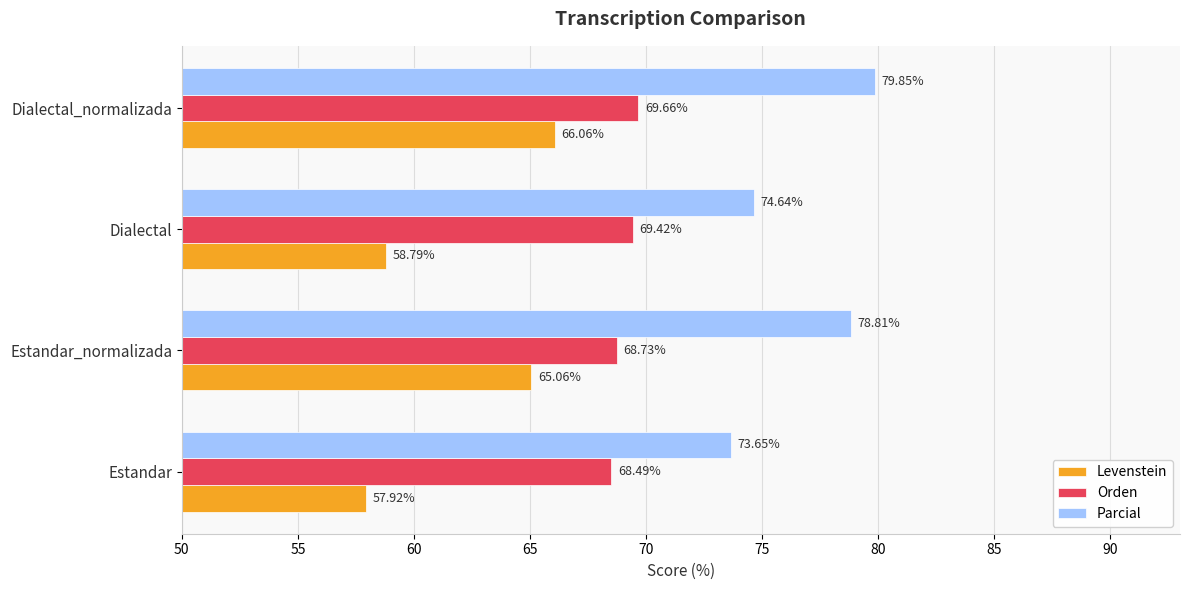

Is the value of Levenstein at Estandar_normalizada greater than the value of Parcial at Dialectal_normalizada?

No